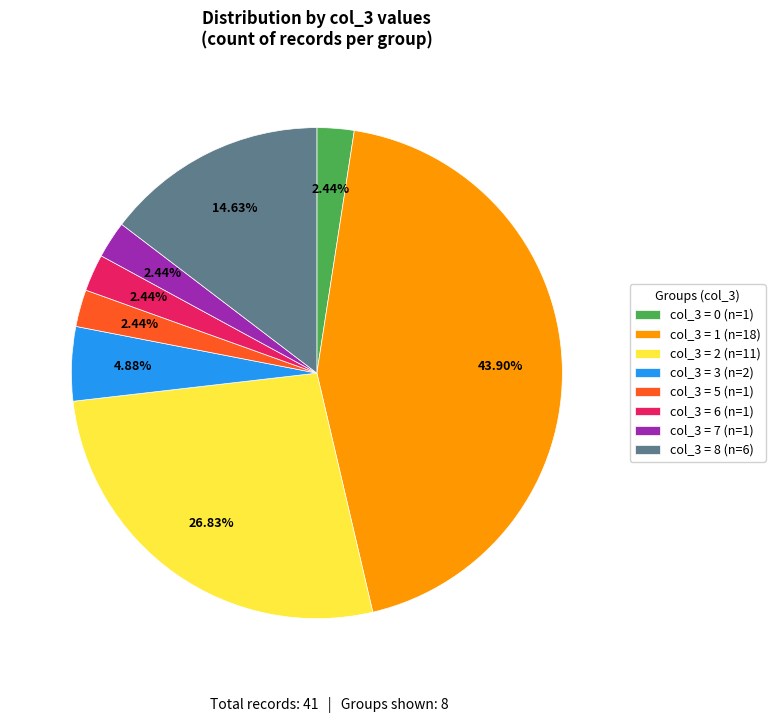

What is the ratio of the value at col_3 = 3 (n=2) to the value at col_3 = 8 (n=6)?

0.3